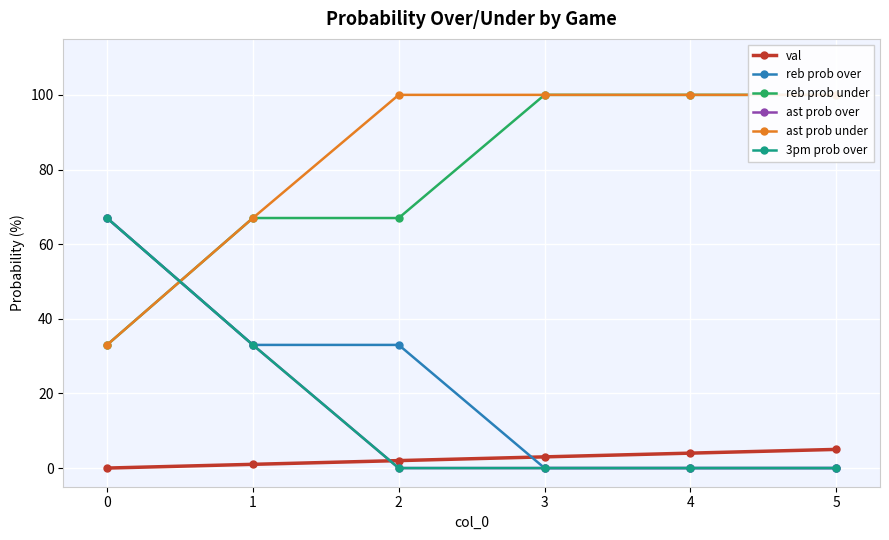

What value does the reb prob under series have at 5, to the nearest 5?

100